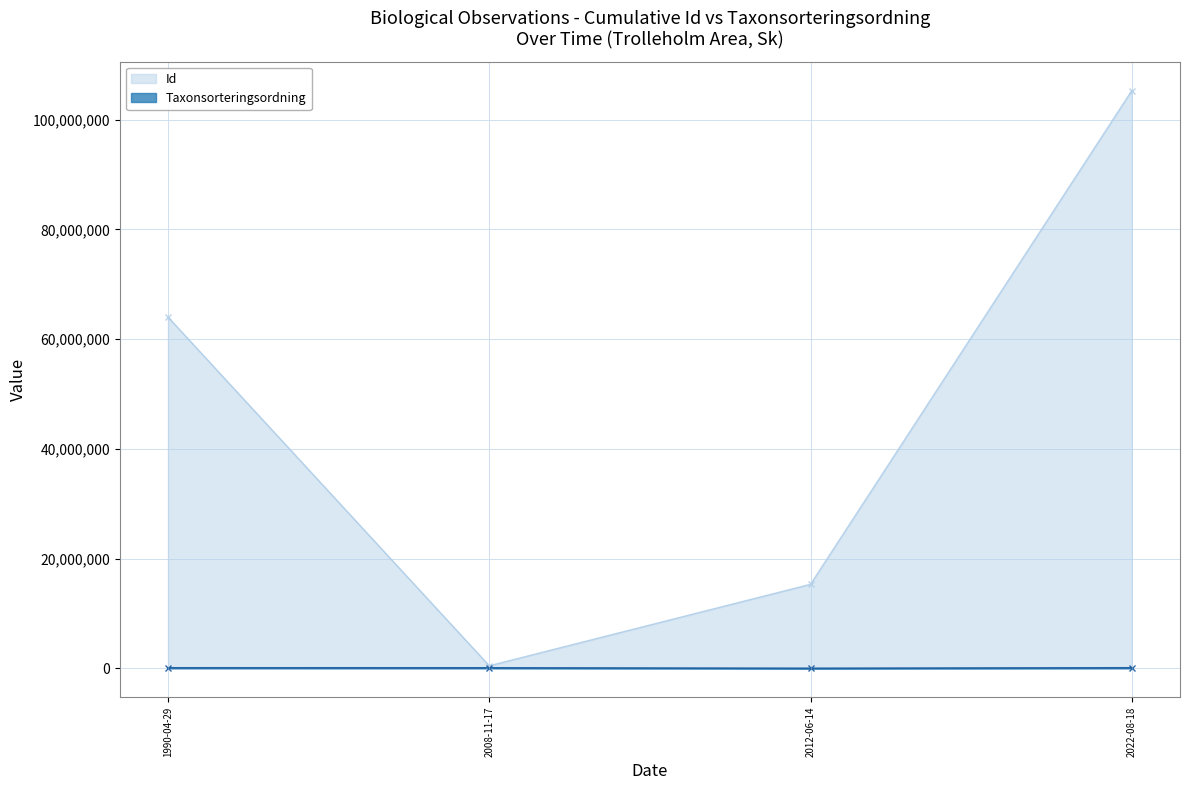

The value of Id at 2022-08-18 is 105278762. True or false?

True